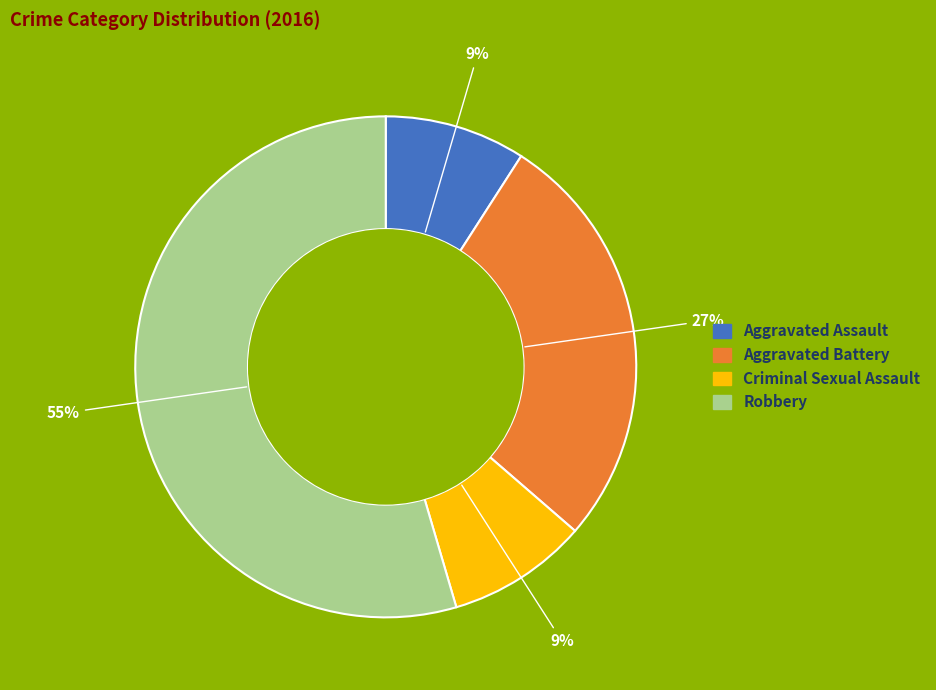

What is the largest slice in the pie chart?

Robbery